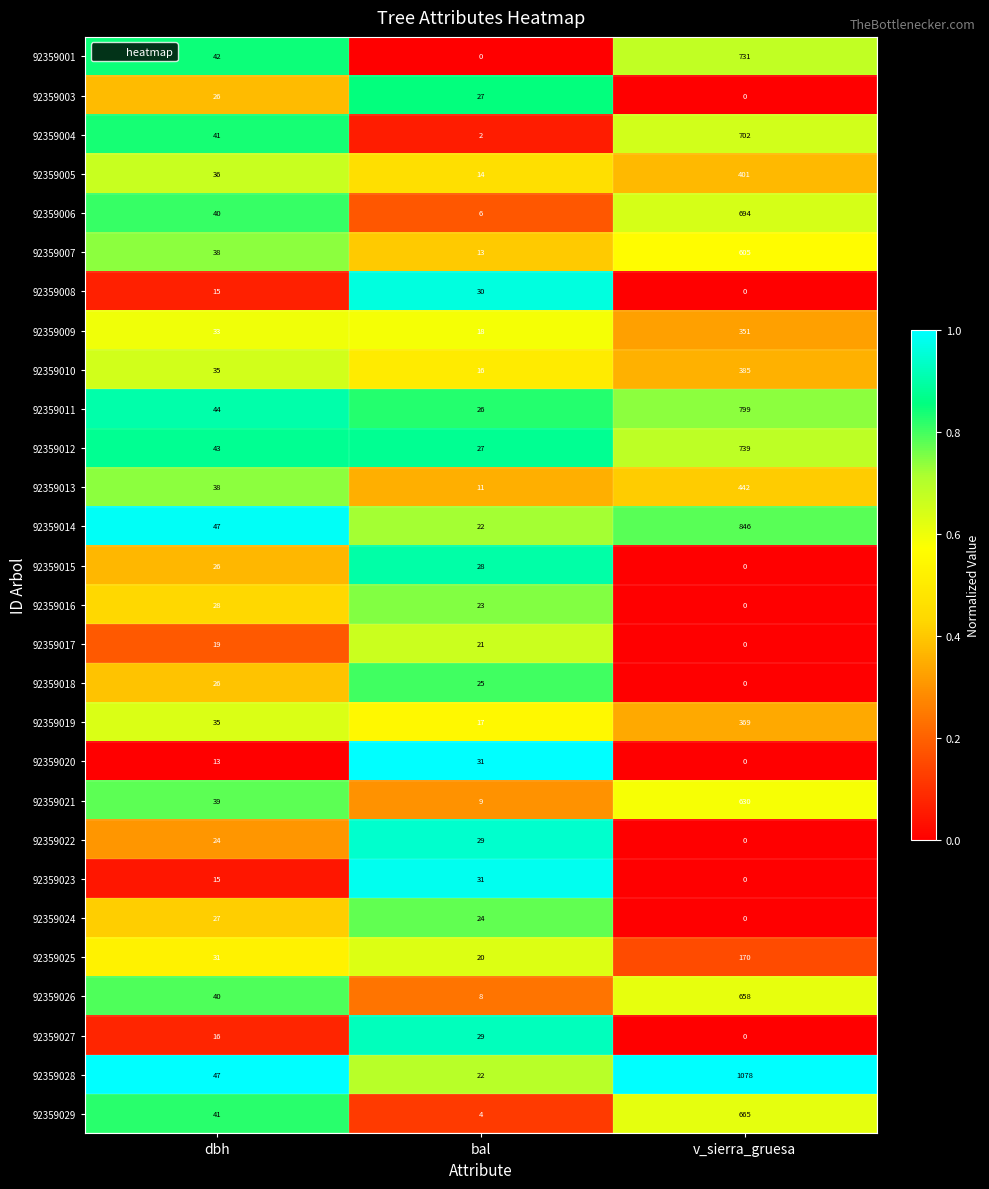

Rank the categories by 92359016 value from lowest to highest.

v_sierra_gruesa, bal, dbh